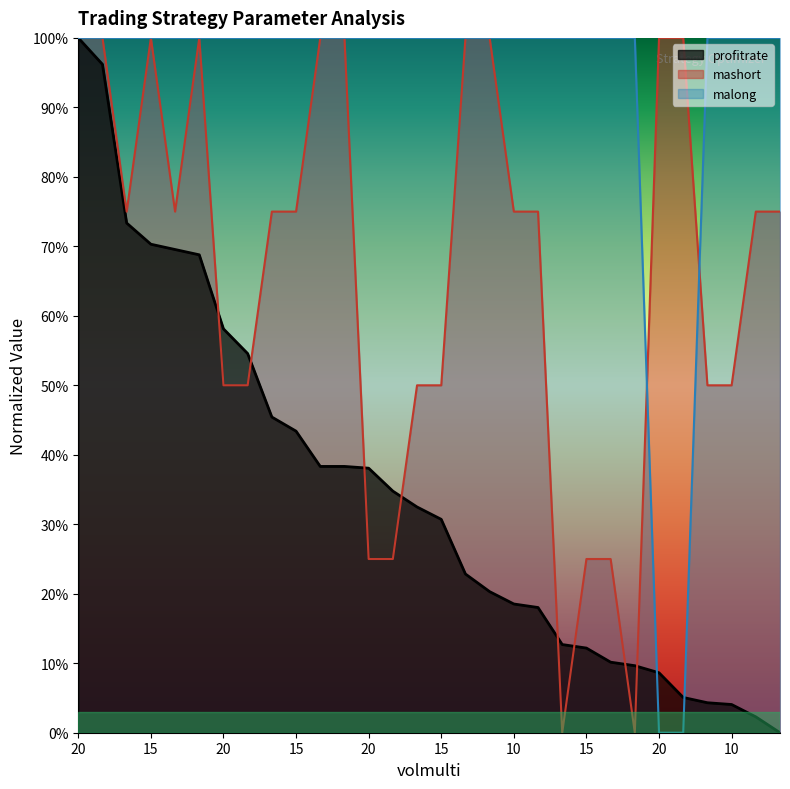

What is the difference between the highest and lowest values at 10?

0.6